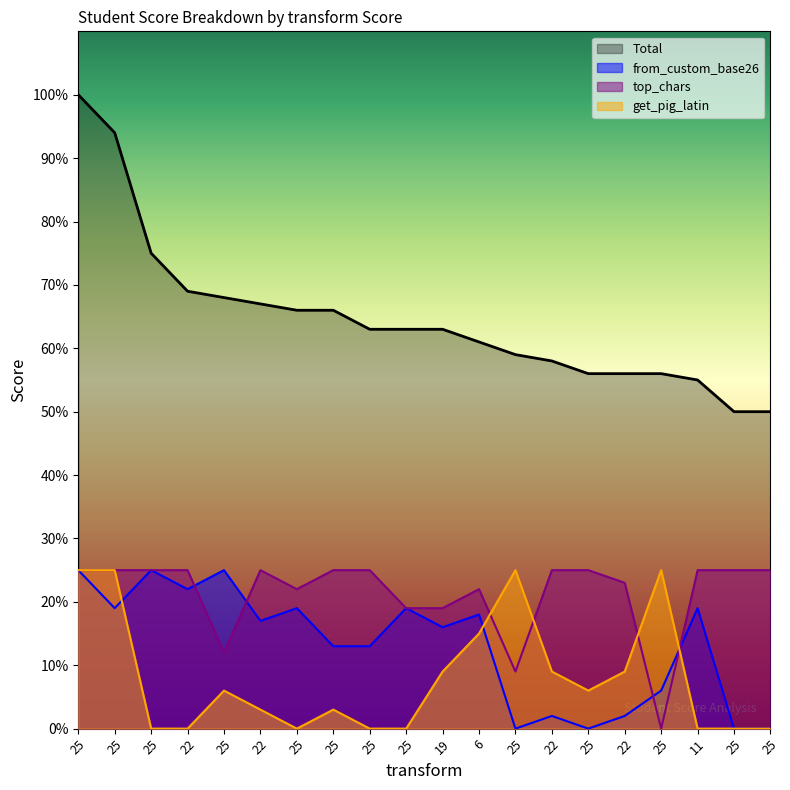

True or false: top_chars has a value of 32.7 at 22.

False